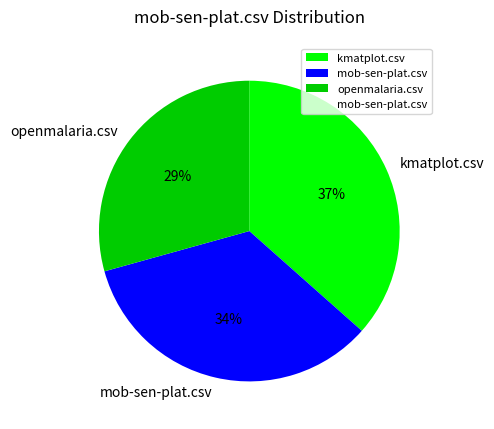

To the nearest percent, what is the combined percentage of kmatplot.csv and openmalaria.csv?

66%